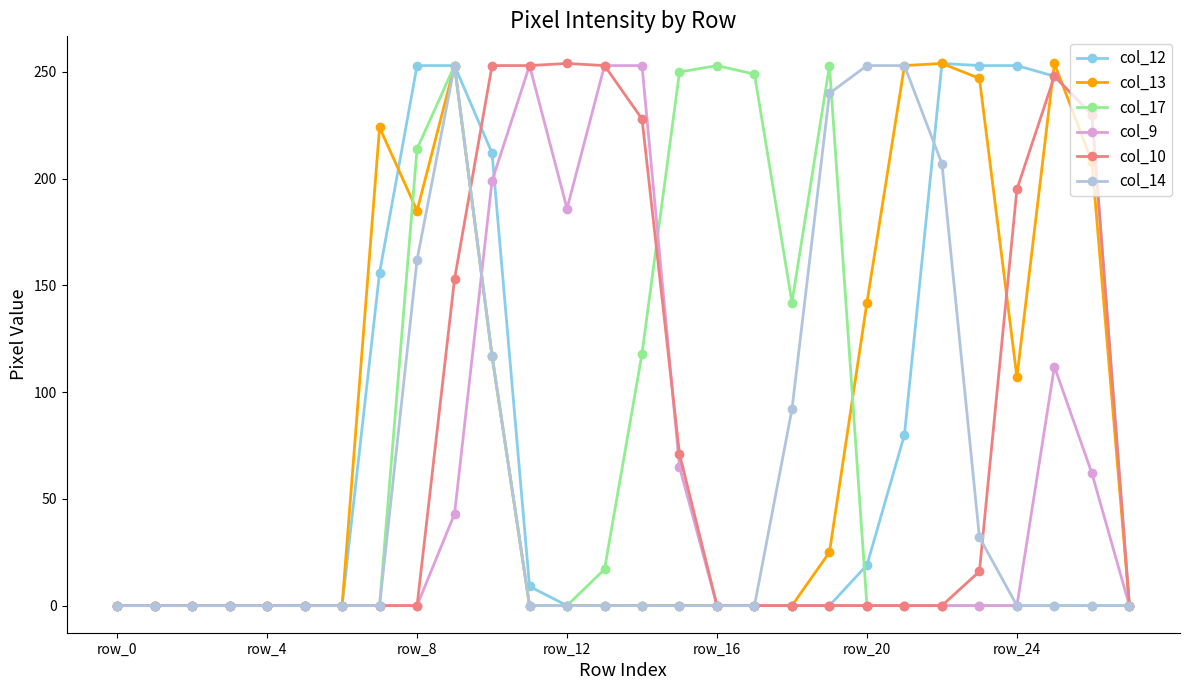

True or false: col_13 has more than 1 points higher than both neighbors.

True